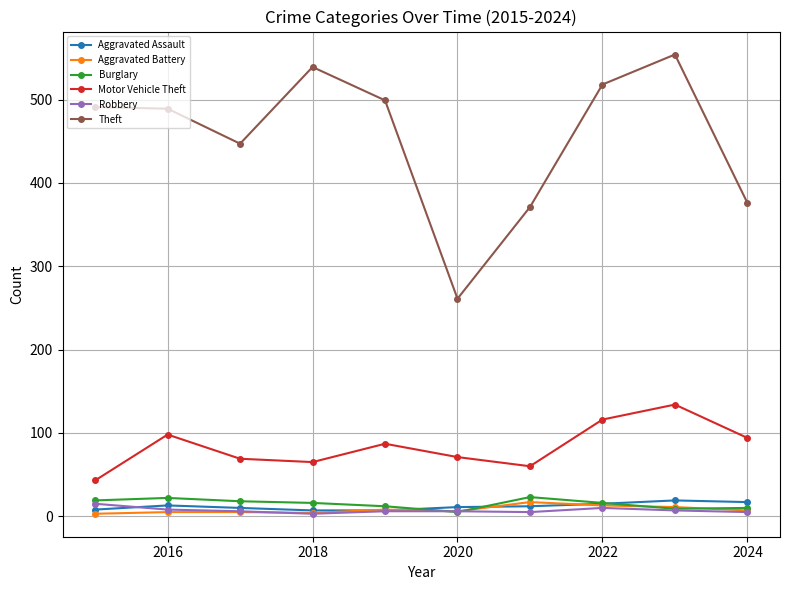

In Motor Vehicle Theft, how many points are lower than both neighbors (excluding endpoints)?

2